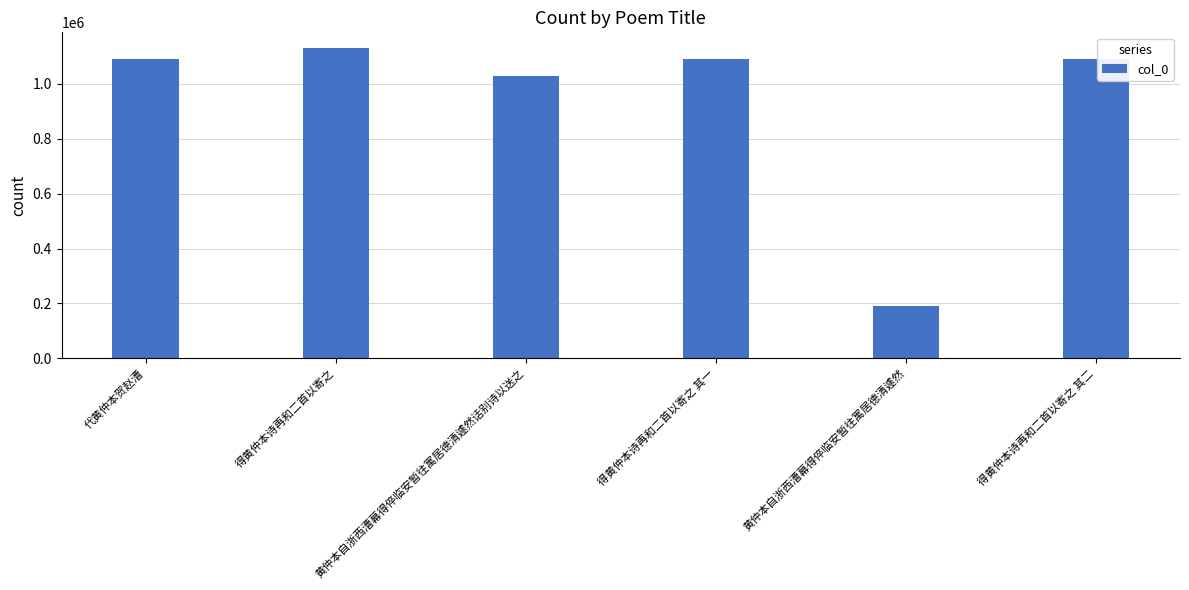

What is the difference between the maximum and minimum values?

940364